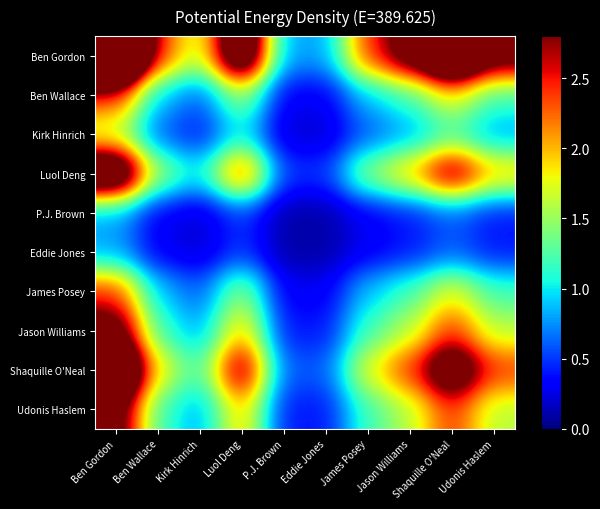

What is the total value across all series at P.J. Brown?

3.7